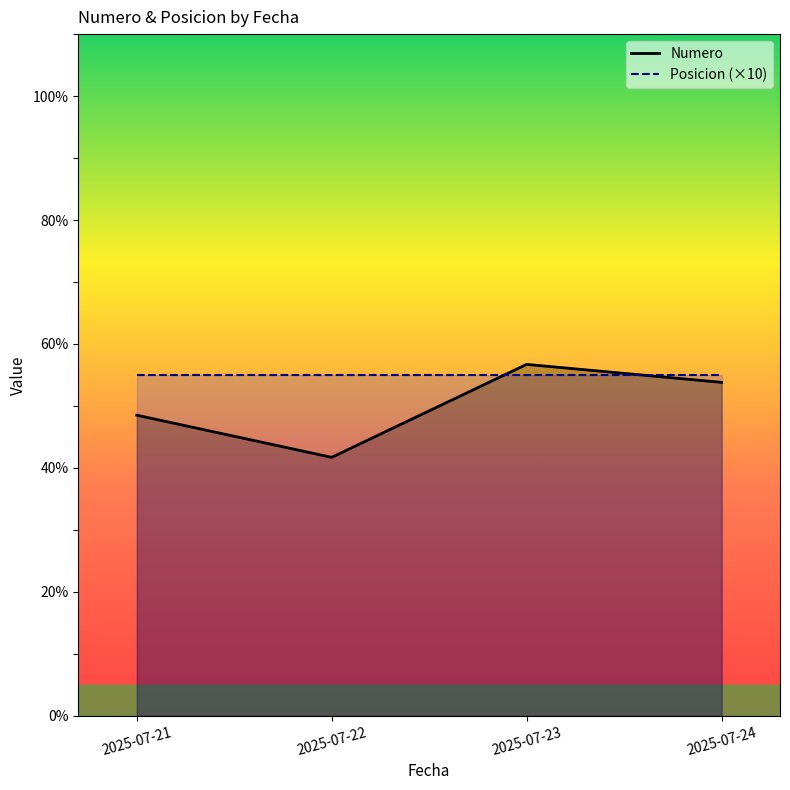

Which series has the largest range (max minus min)?

Numero